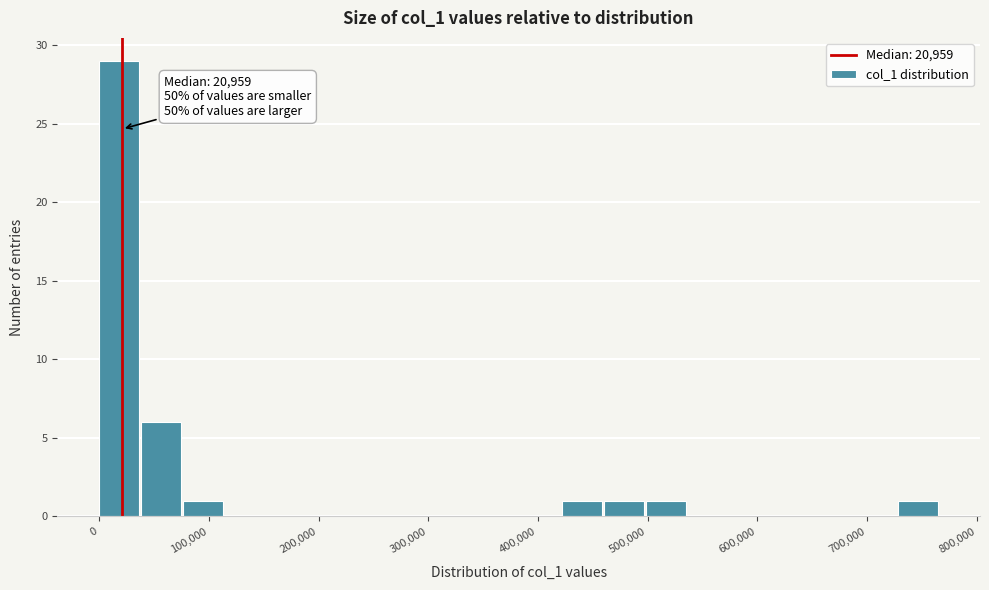

Read against the x-axis, roughly where is the centre of the tallest bar?

20000